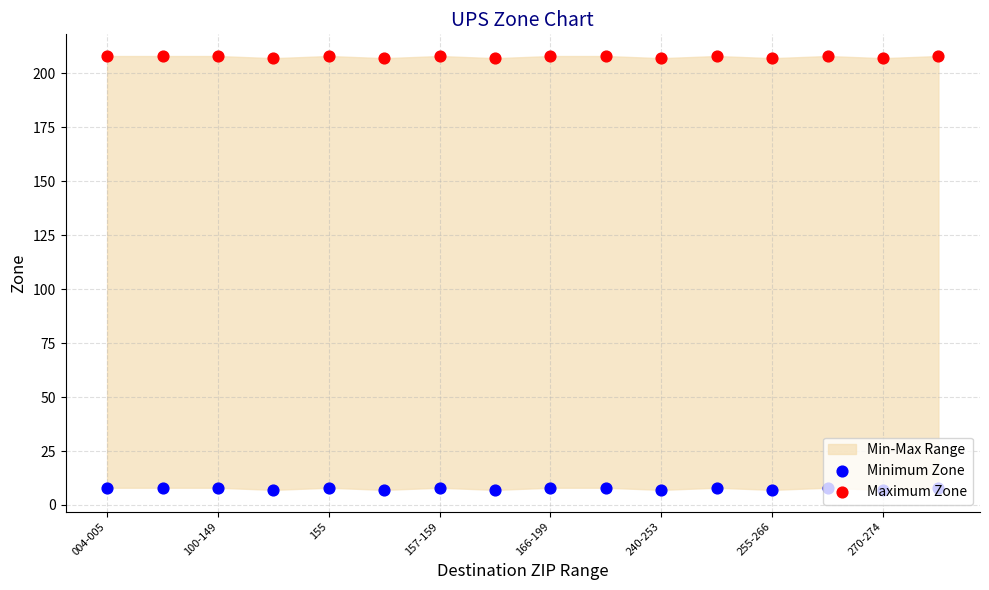

Which series reaches the minimum Y coordinate?

Minimum Zone